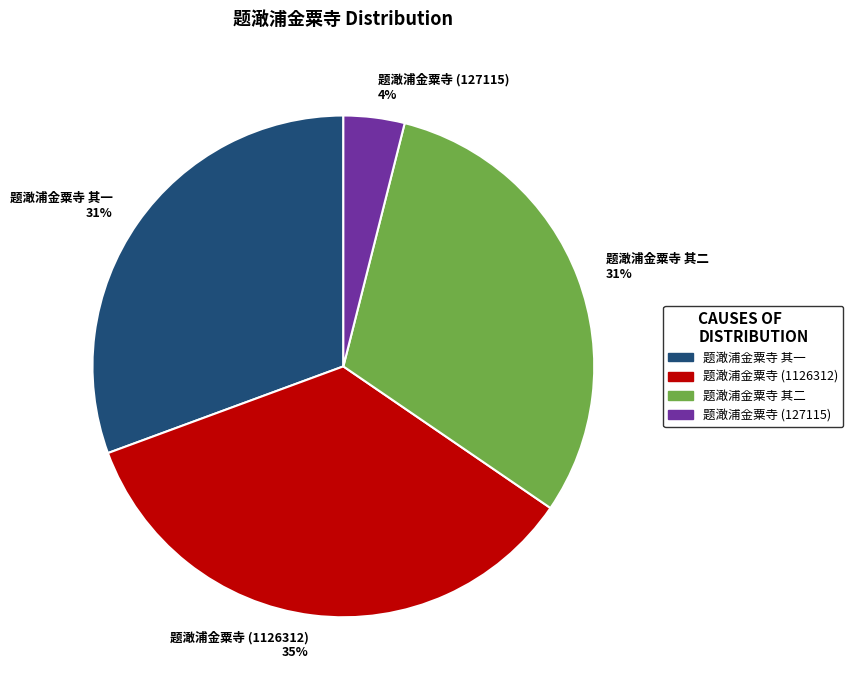

Count the number of slices in the pie.

4